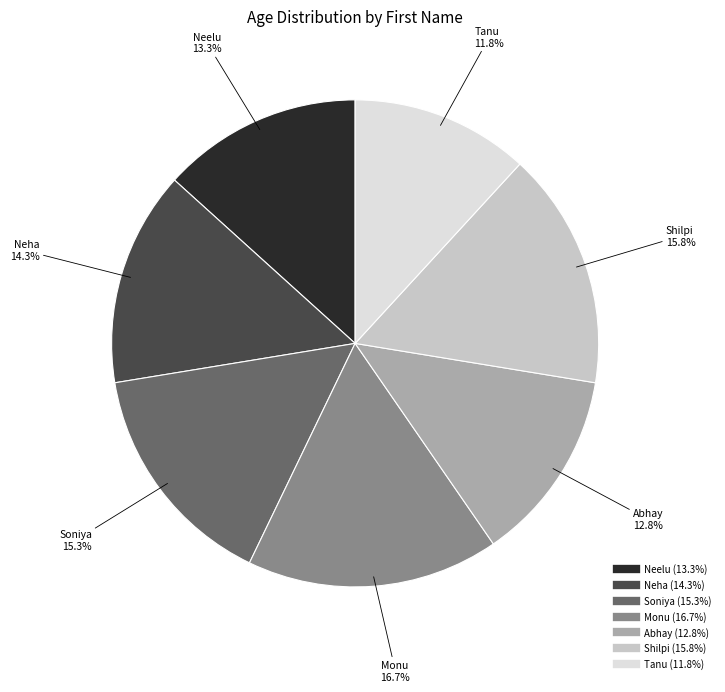

Is there any slice that represents more than half of the pie?

No